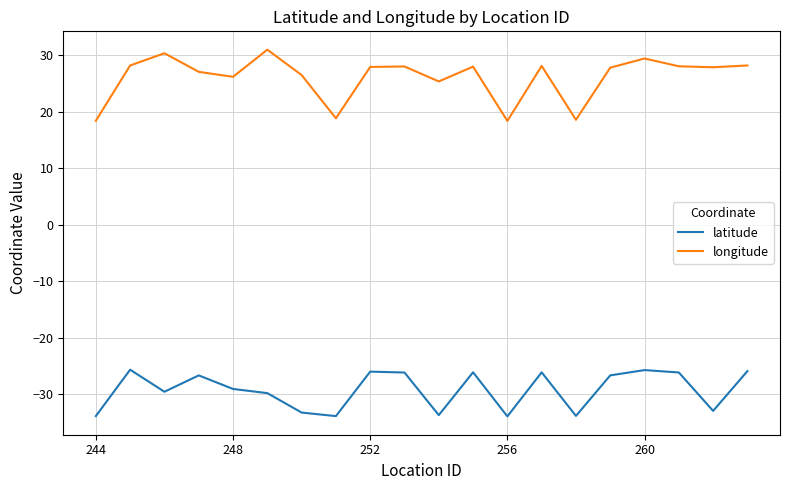

True or false: latitude and longitude intersect in this chart.

False